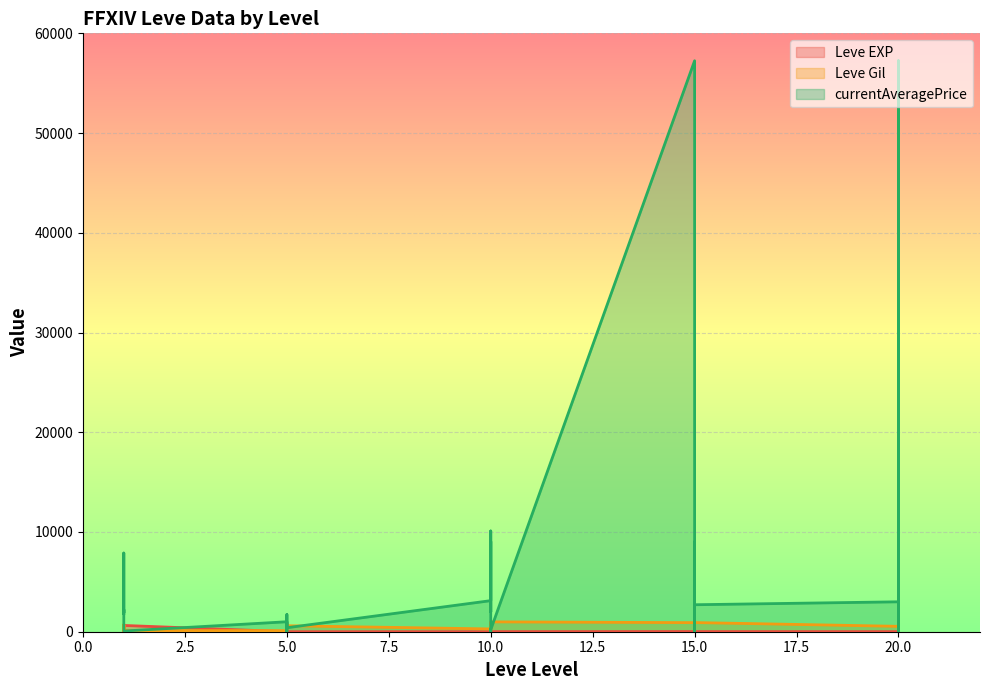

Which category has the highest value across all series?

15